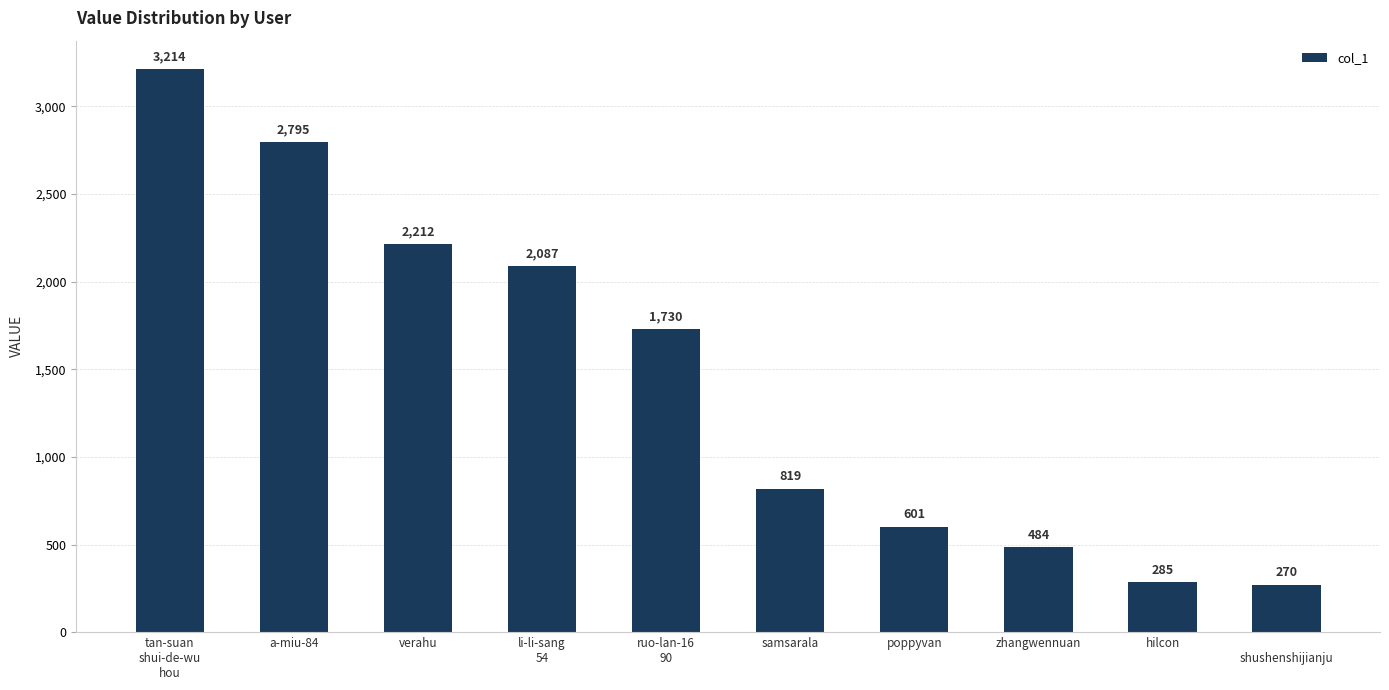

What is the value of the 3rd bar from the left?

2212